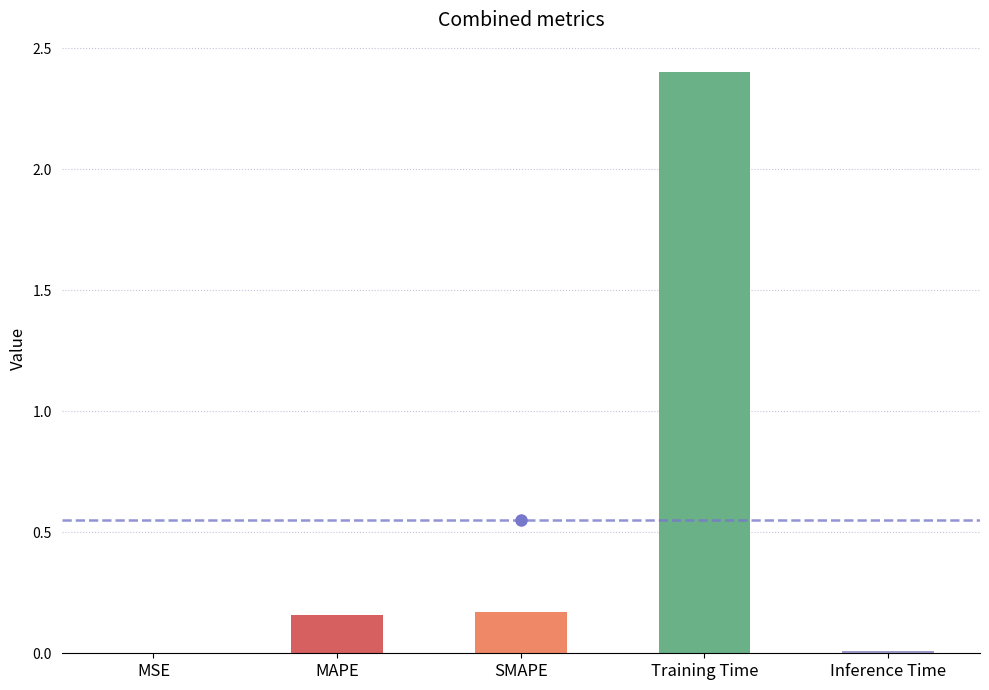

What is the greatest value displayed?

2.4